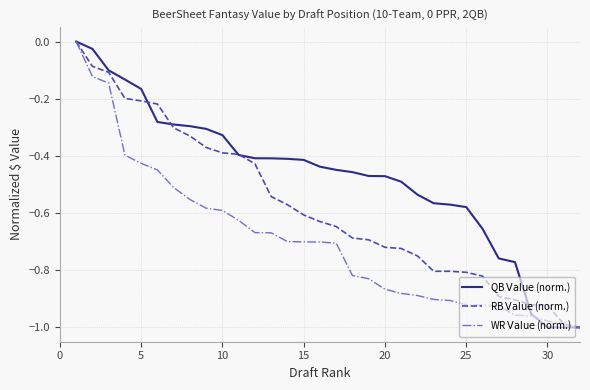

How many lines are shown in the chart?

3